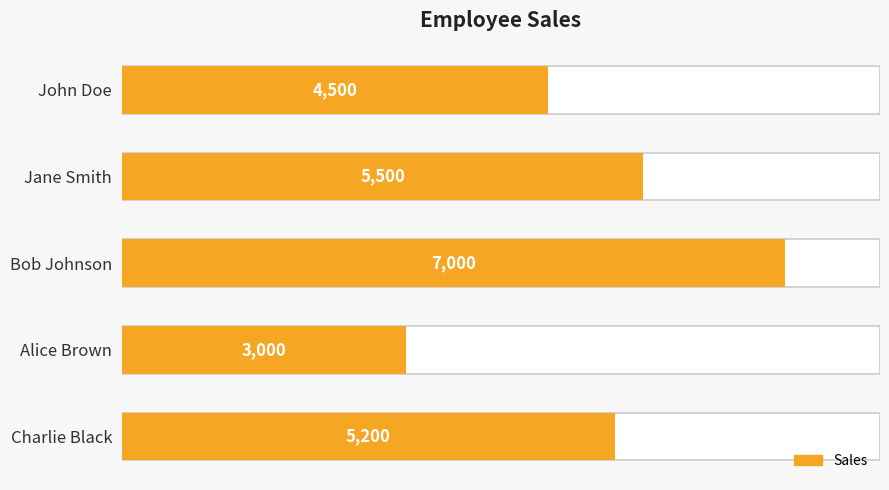

What is the average value?

5040